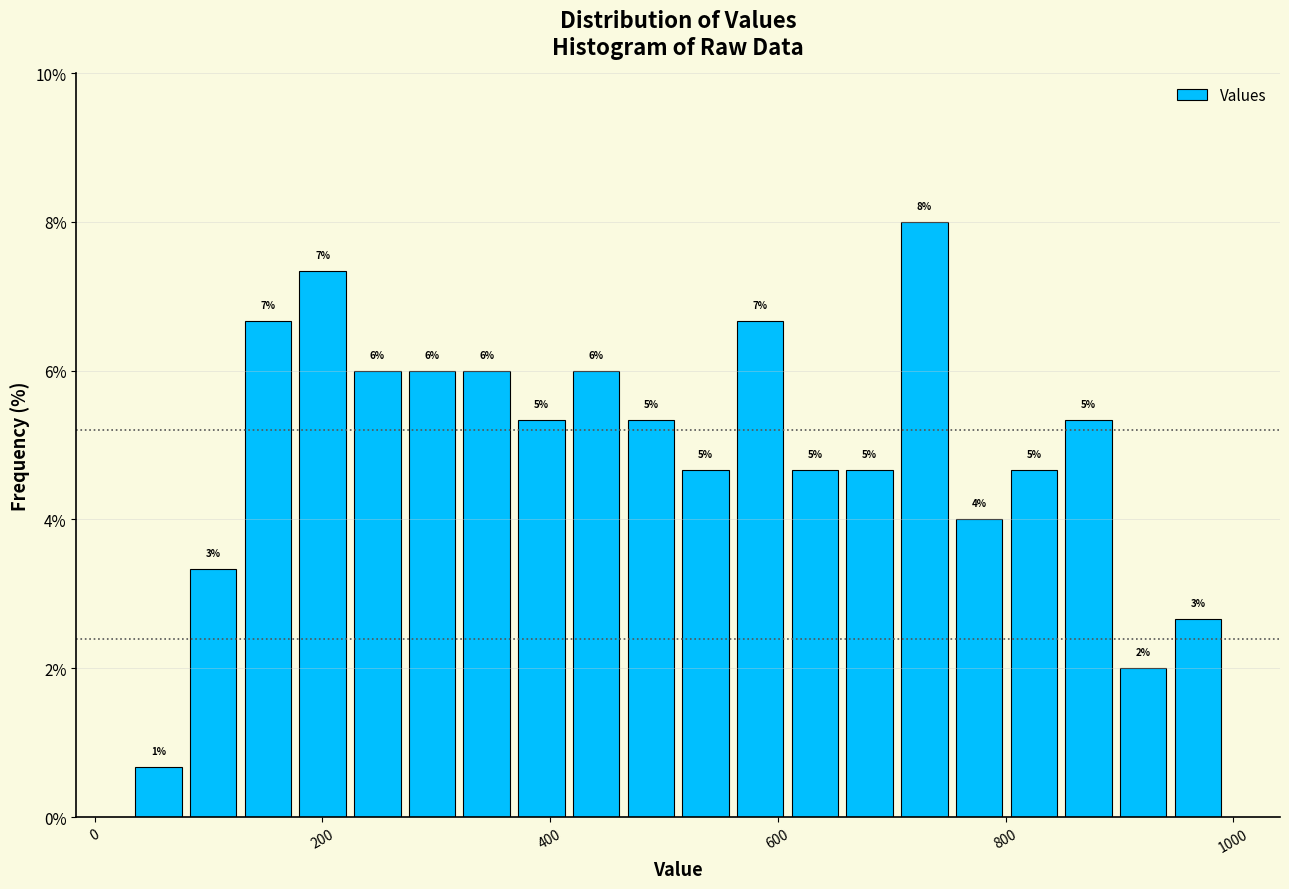

Around what value on the x-axis is the tallest bar? Give the approximate position of its centre, as read against the axis.

720